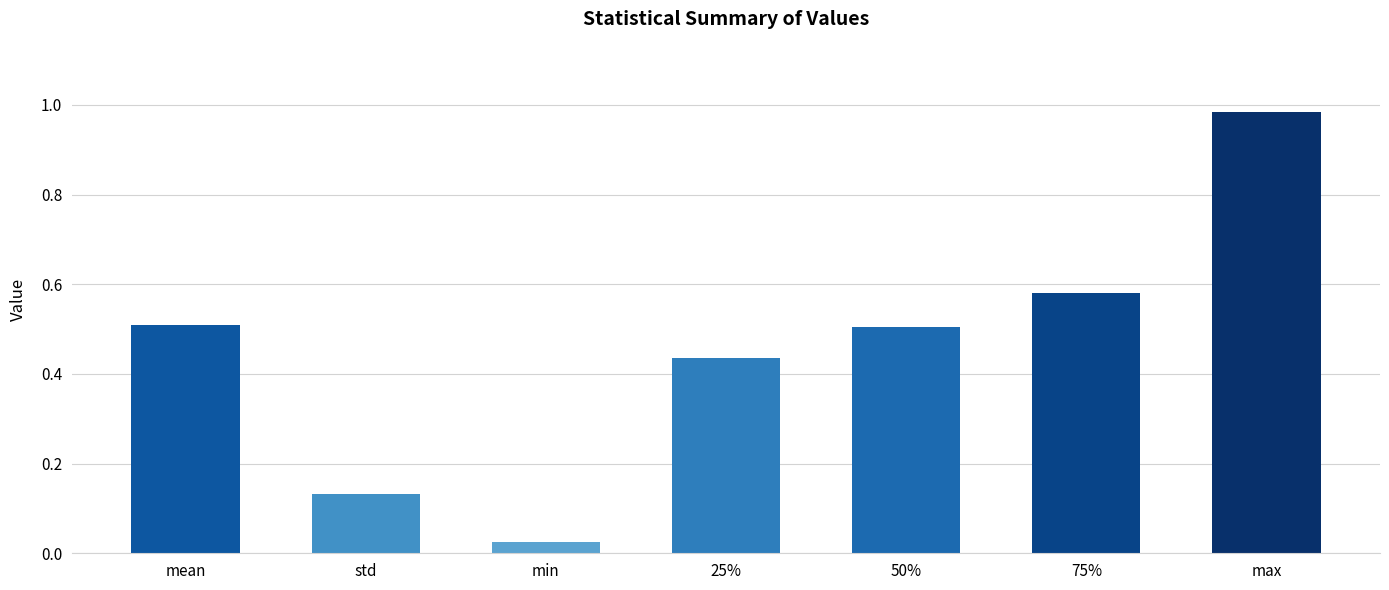

What is the sum of the values at max and mean?

1.5